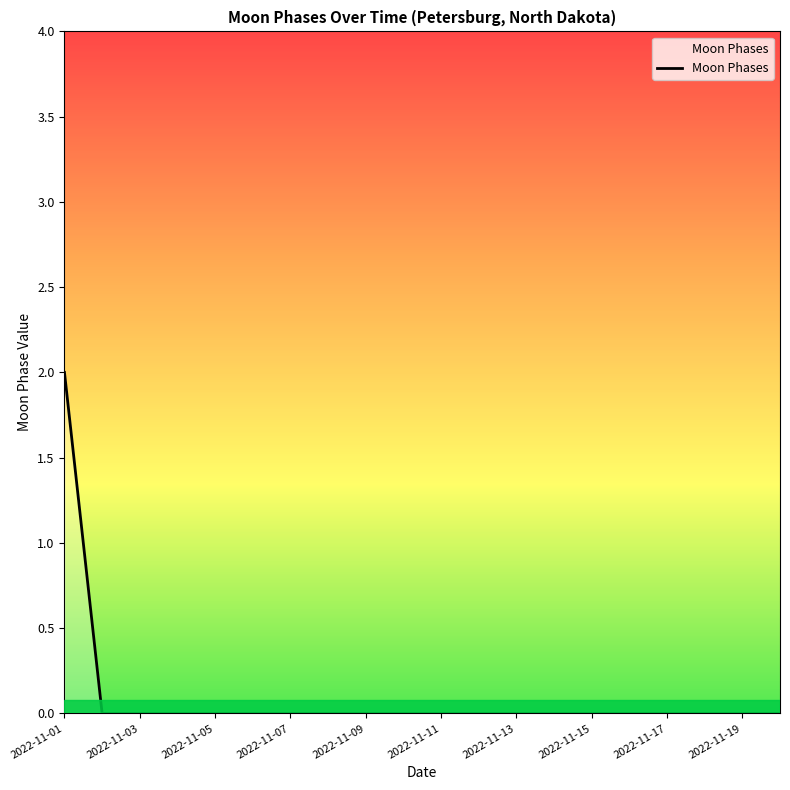

How many lines are shown in the chart?

1